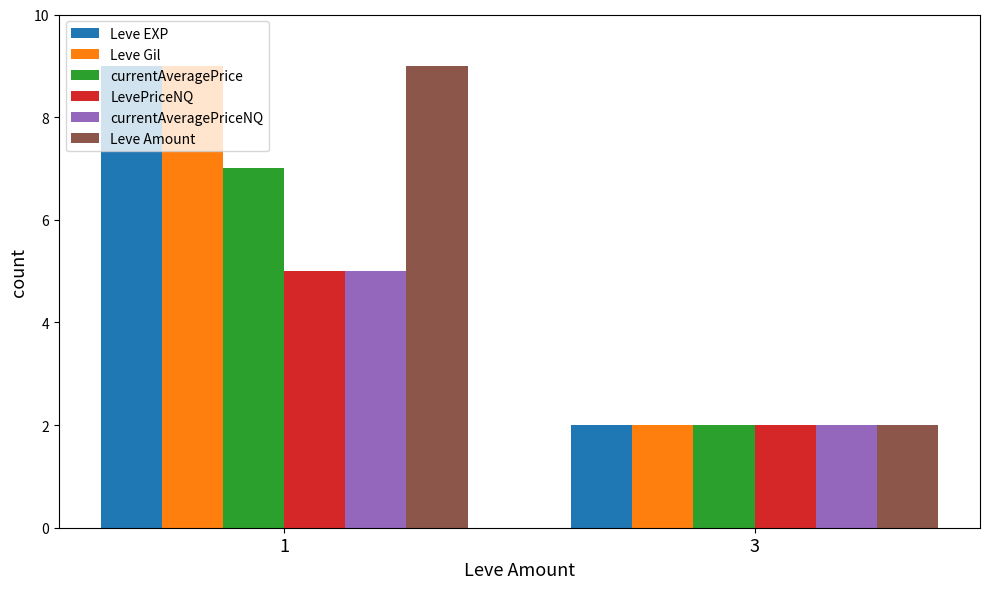

What is the difference between the Leve Amount values at 3 and 1?

7